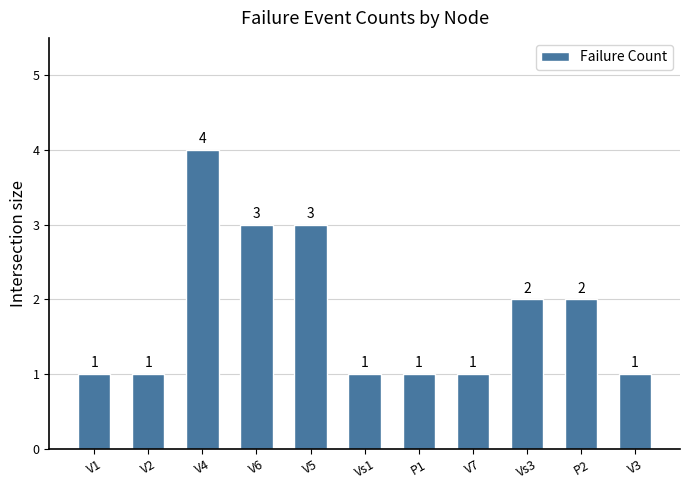

Count the values in the range 1 to 3.

10